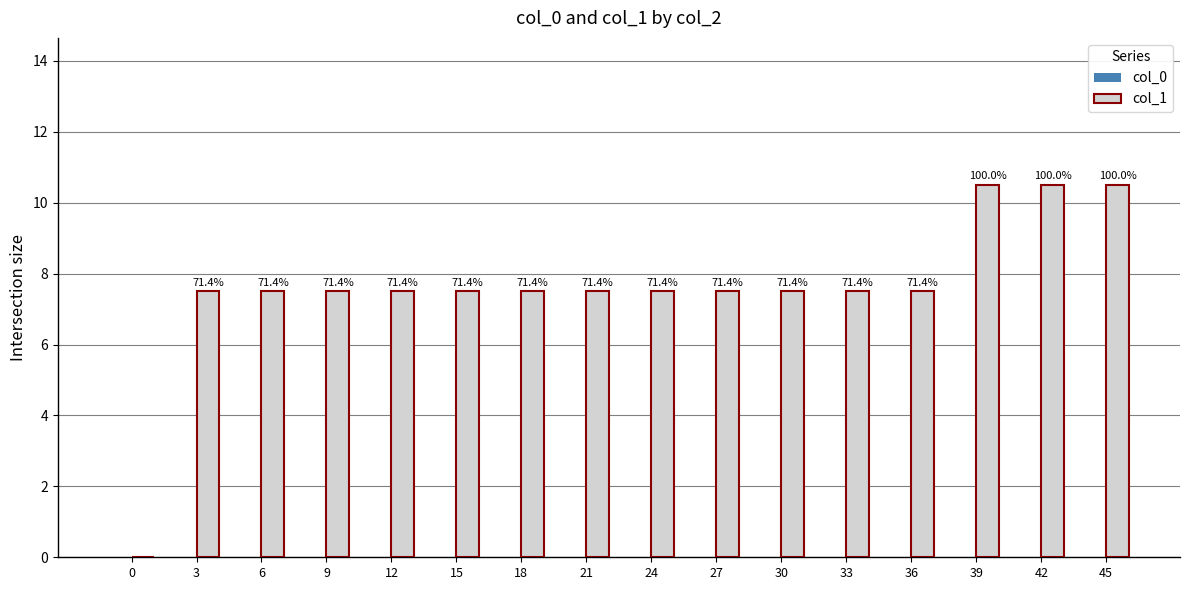

Which has a higher value, 24 or 12?

24